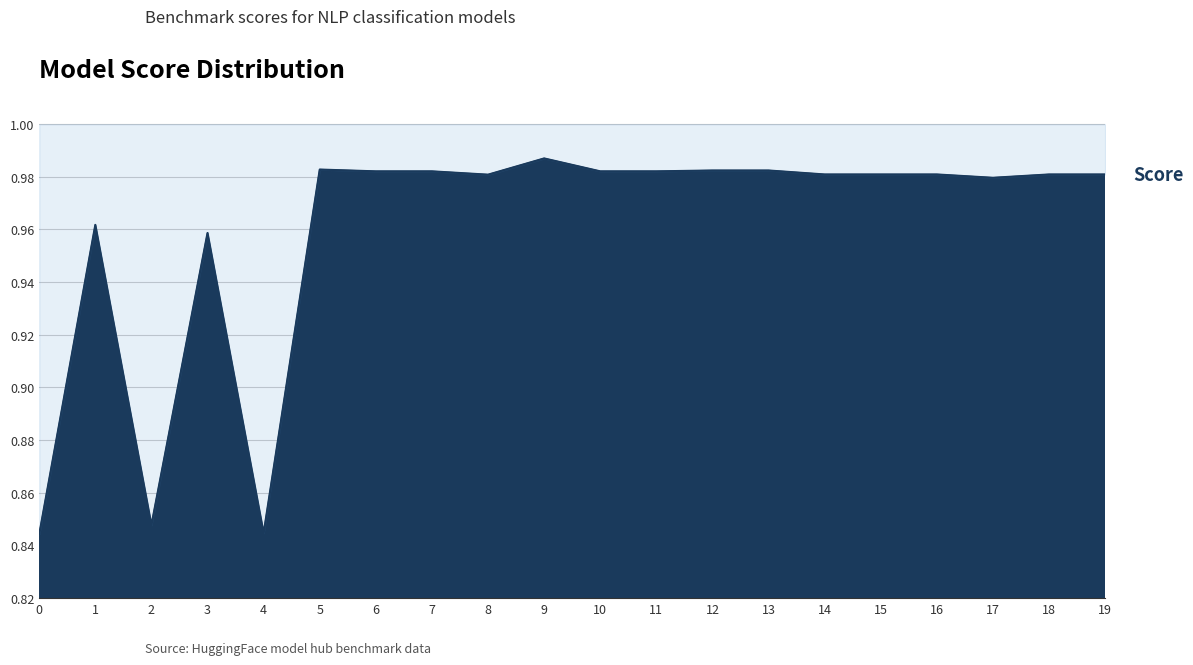

What is the change in value from 0 to 1?

+0.1